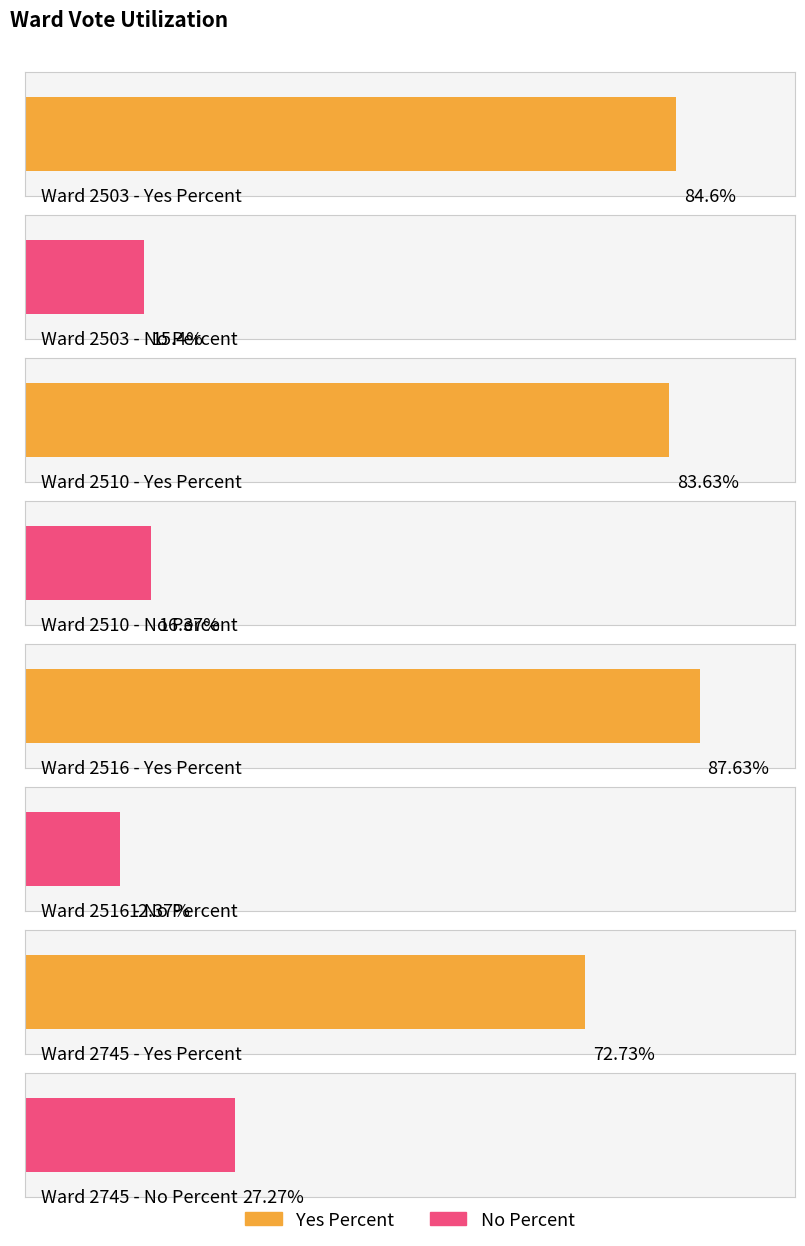

True or false: Yes Percent has a value of 72.7 at 2745.

True